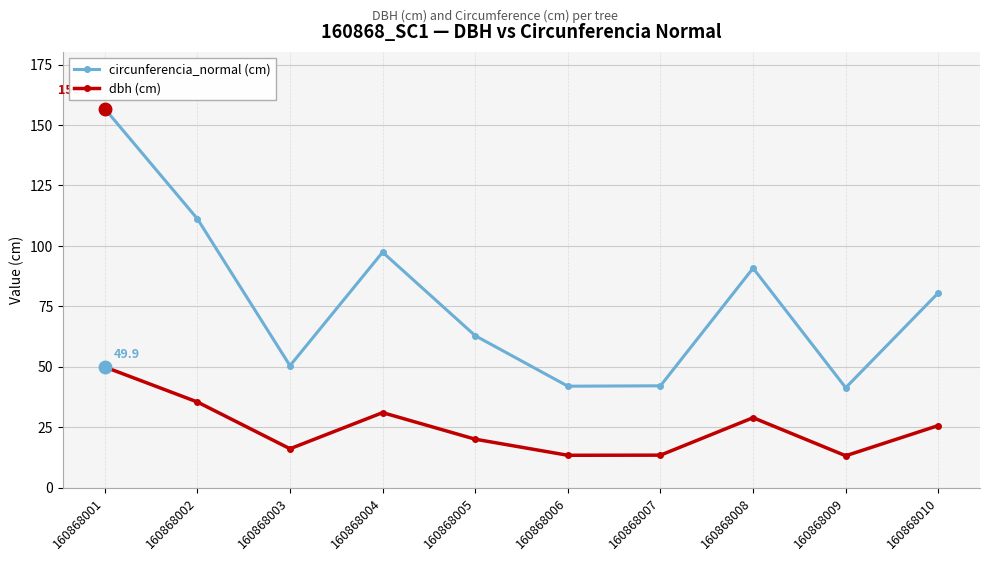

What are all the series names shown in the legend?

circunferencia_normal (cm), dbh (cm)